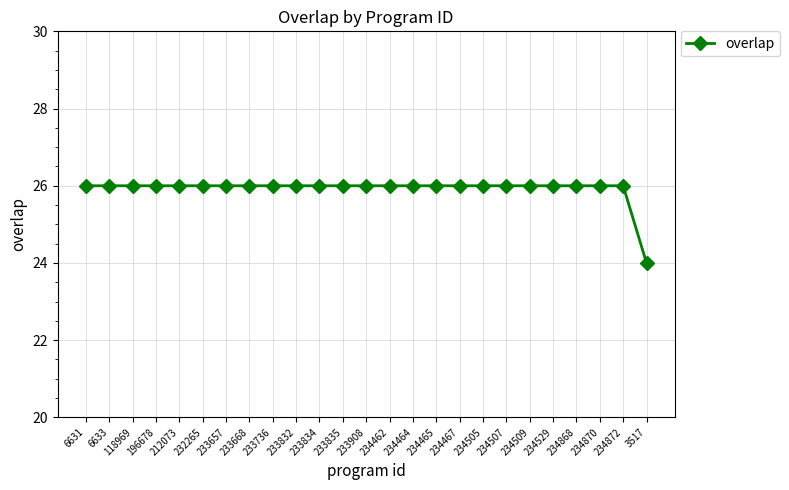

What is the minimum value shown in the chart?

24